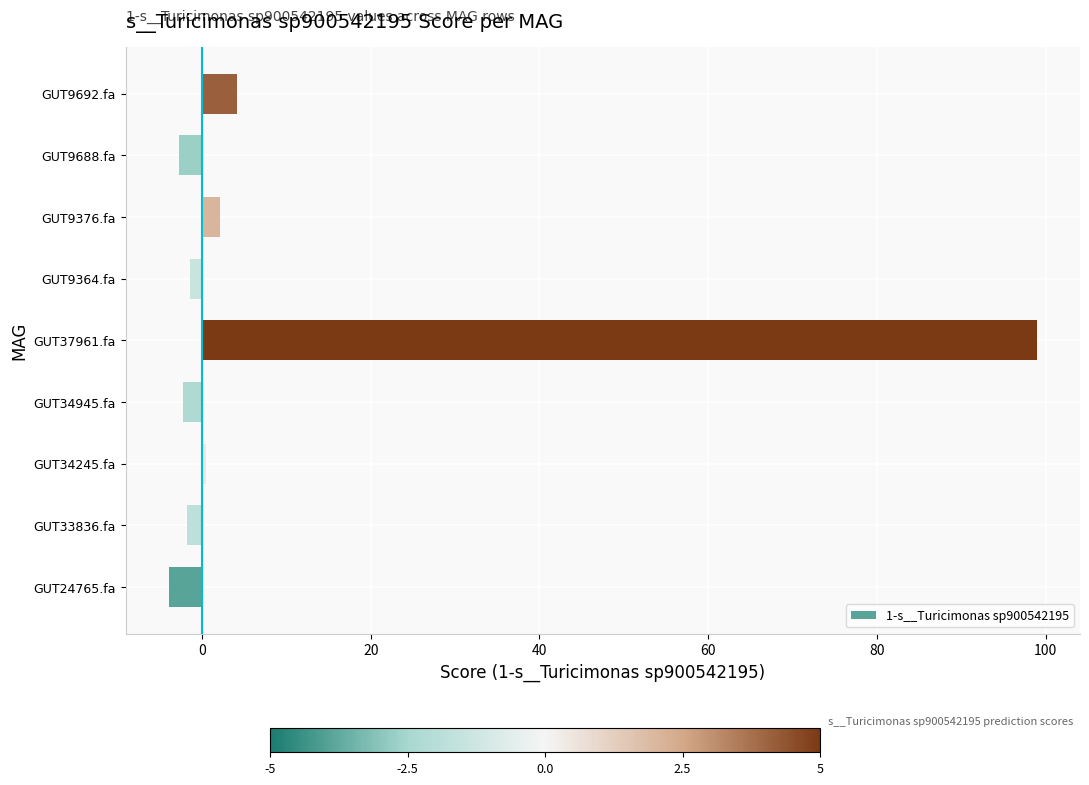

At which category does the chart reach its peak across all series?

GUT37961.fa